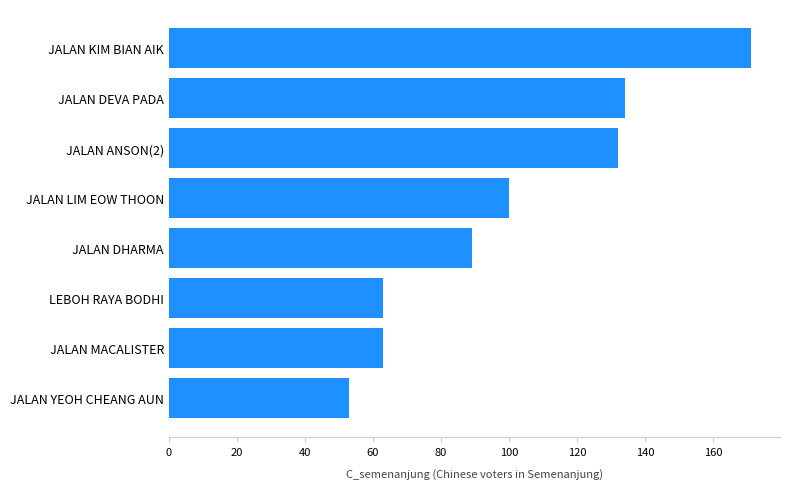

True or false: the data shows 63 at LEBOH RAYA BODHI.

True